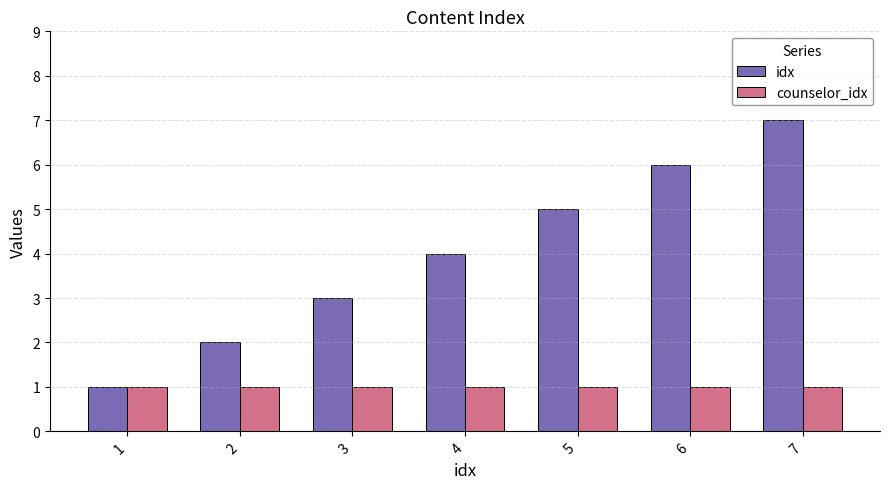

Count the number of data series in this chart.

2